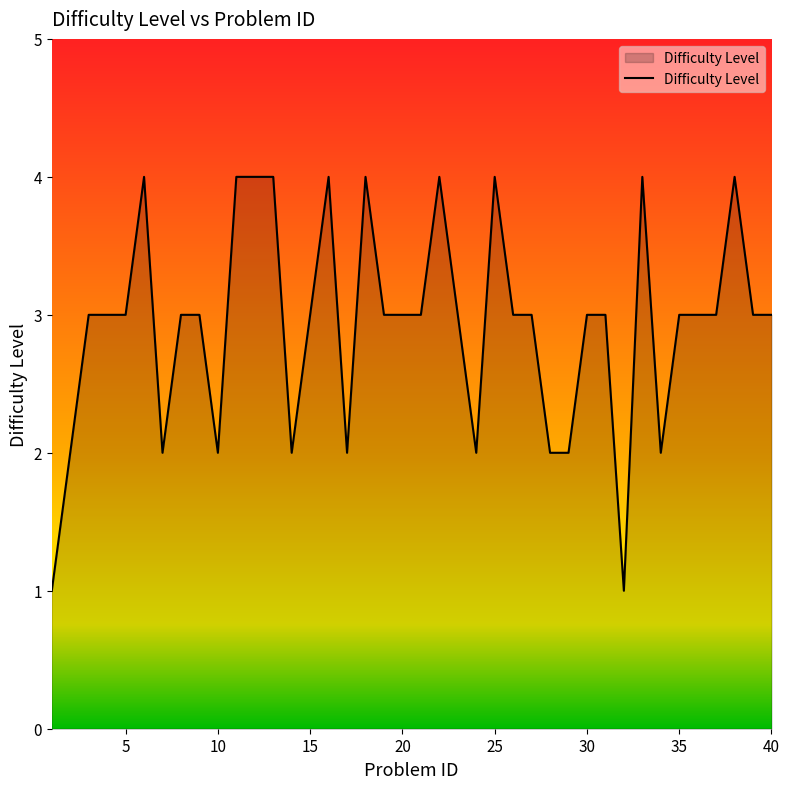

What is the maximum value shown in the chart?

4